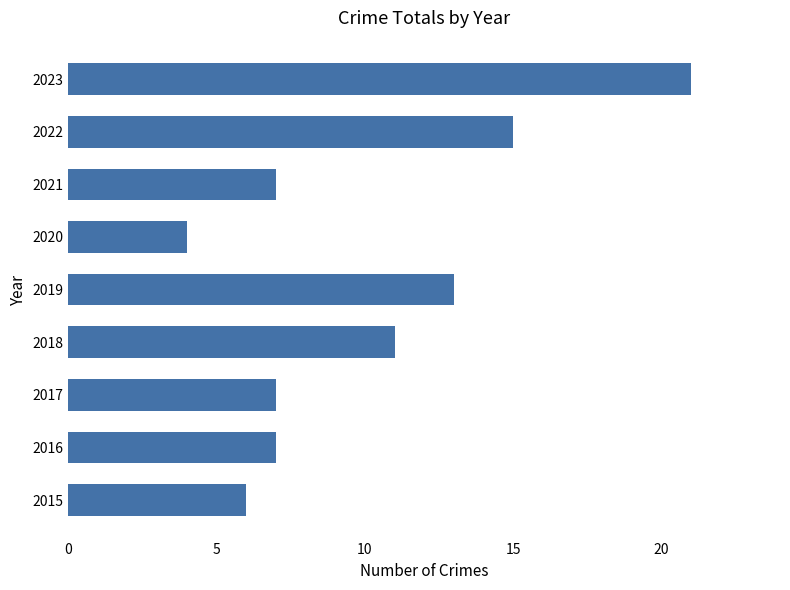

The value at 2019 is 13. True or false?

True